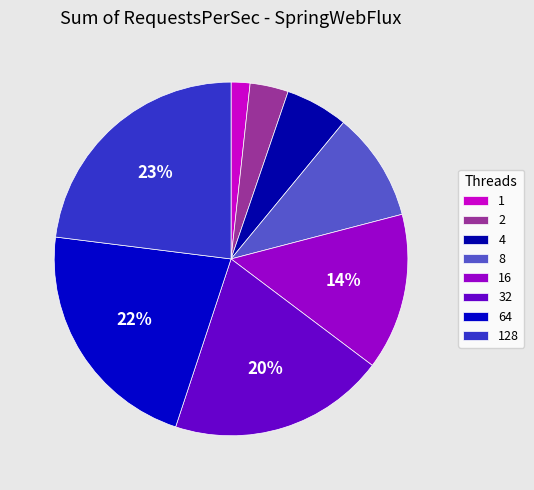

Is the sum of 16 and 1 greater than half?

No